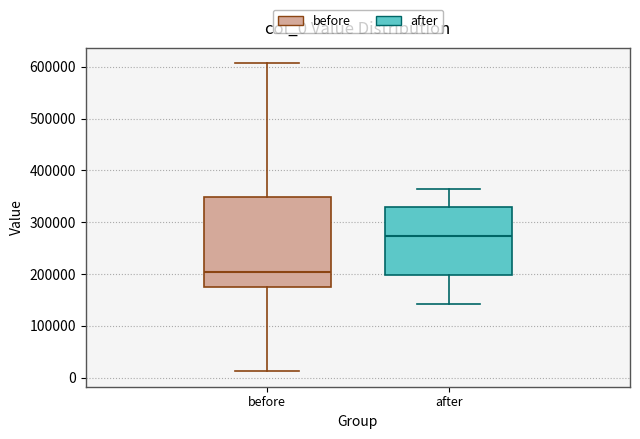

Reading left to right, transcribe this box plot: for each box, give where its median line is, the range the box spans, and where its two whiskers end, as read against the y-axis. The values are not printed on the chart, so give them approximately, as read against the axis.

before: median 200000, box 180000 to 350000, whiskers 10000 to 610000
after: median 270000, box 200000 to 330000, whiskers 140000 to 360000